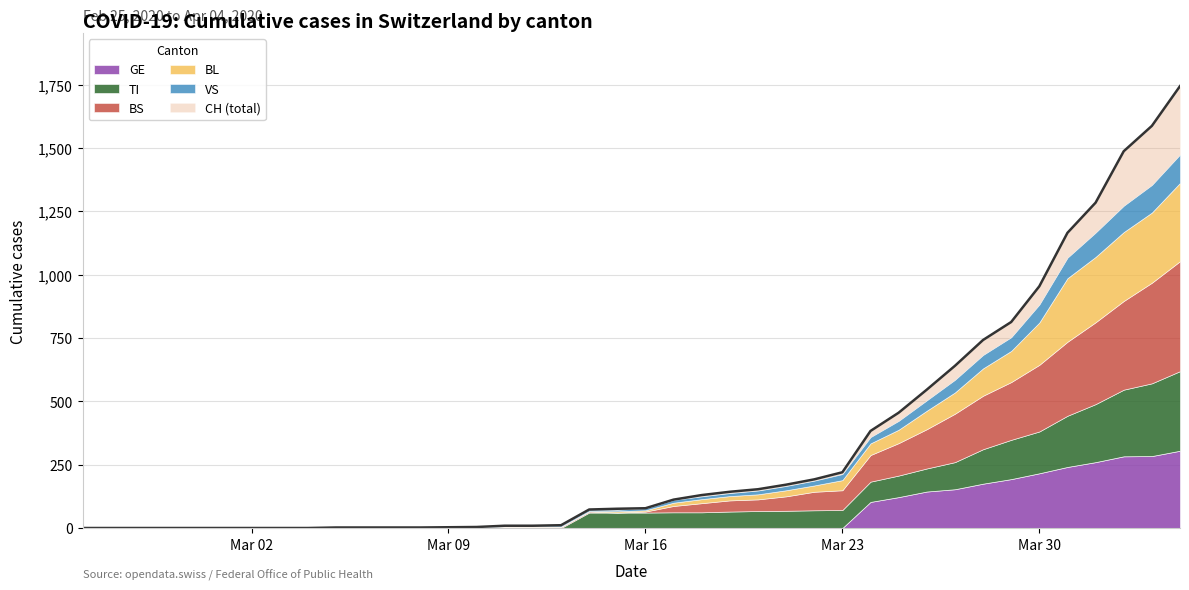

Rank the series by their maximum value, from highest to lowest.

CH, BS, TI, BL, GE, VS